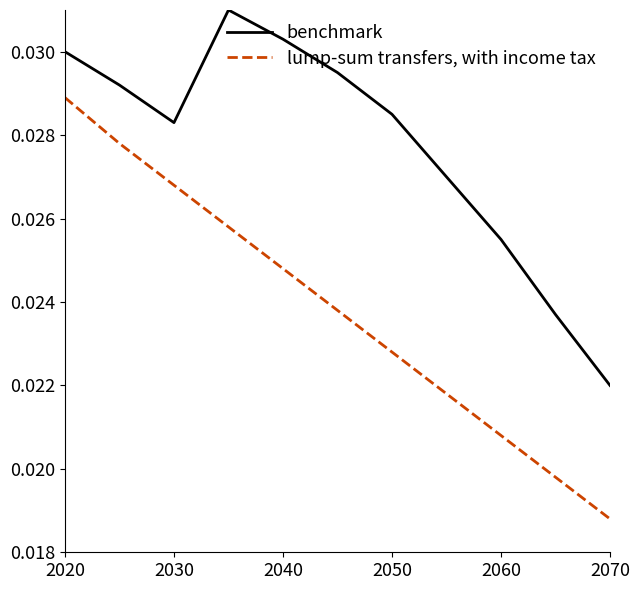

Which series has the widest spread of values?

lump-sum transfers, with income tax